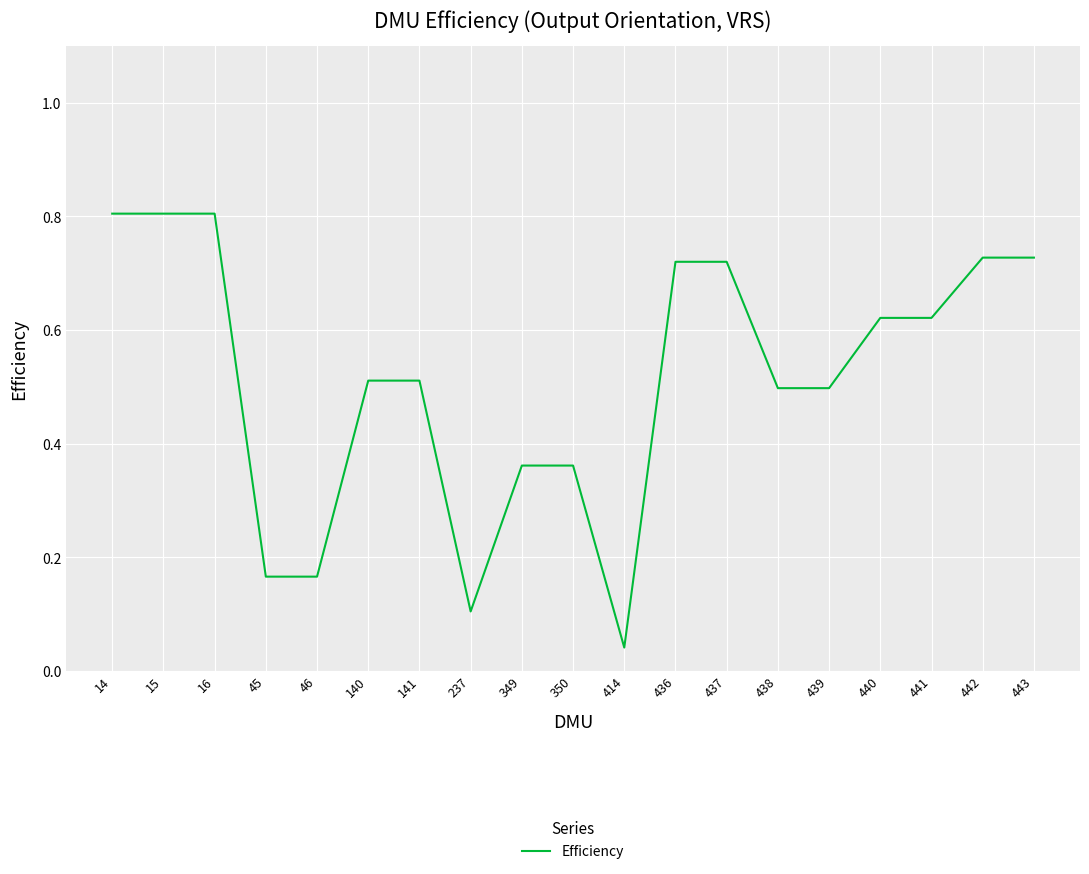

What is the greatest value displayed?

0.8